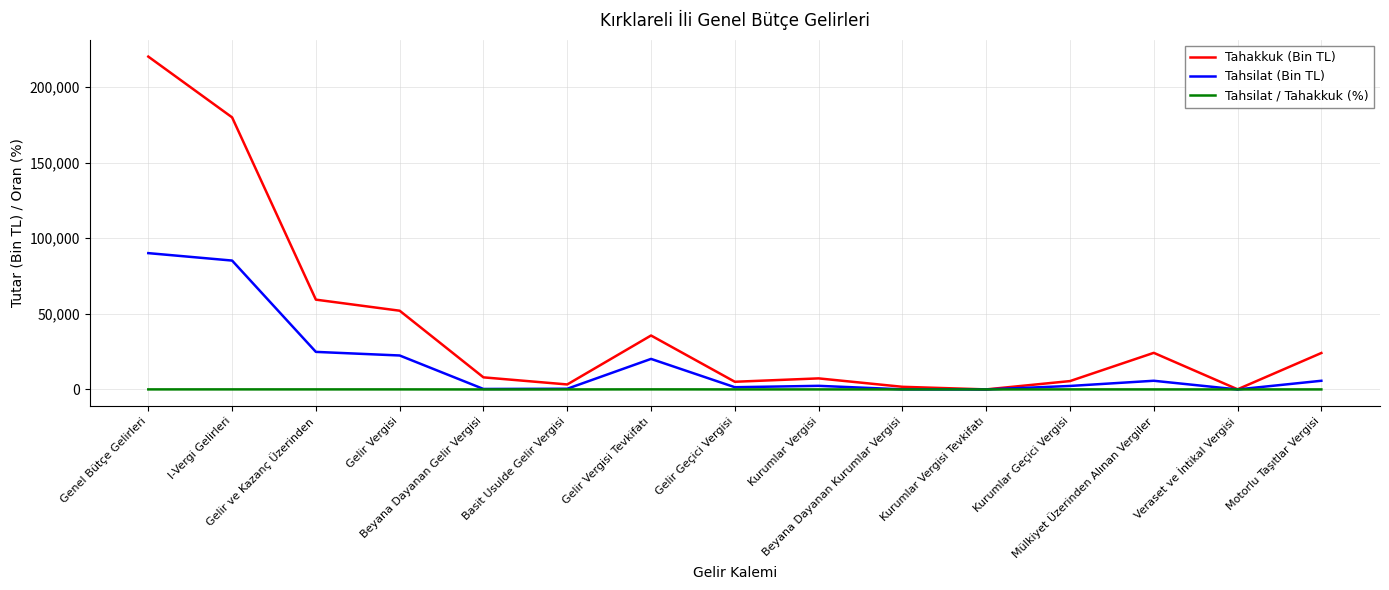

At which label is Tahsilat (Bin TL) closest to 45049?

Gelir ve Kazanç Üzerinden